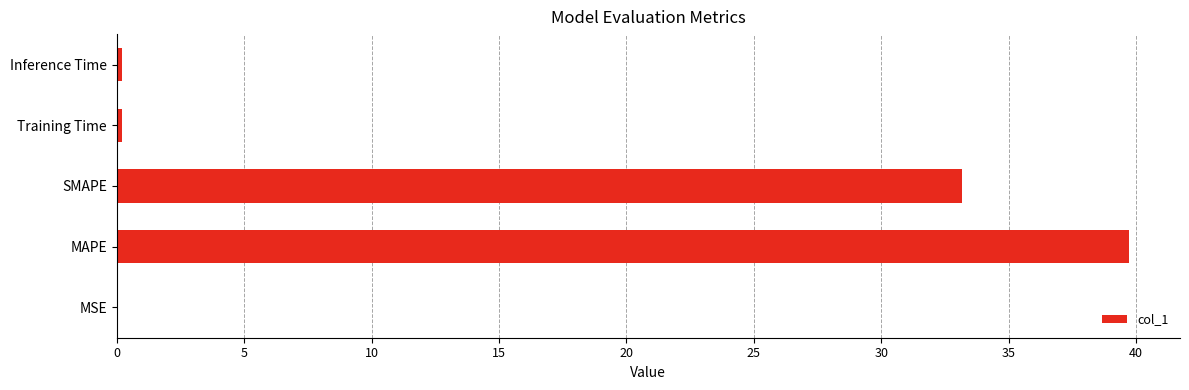

Is it true that the value at MAPE is 39.7?

True